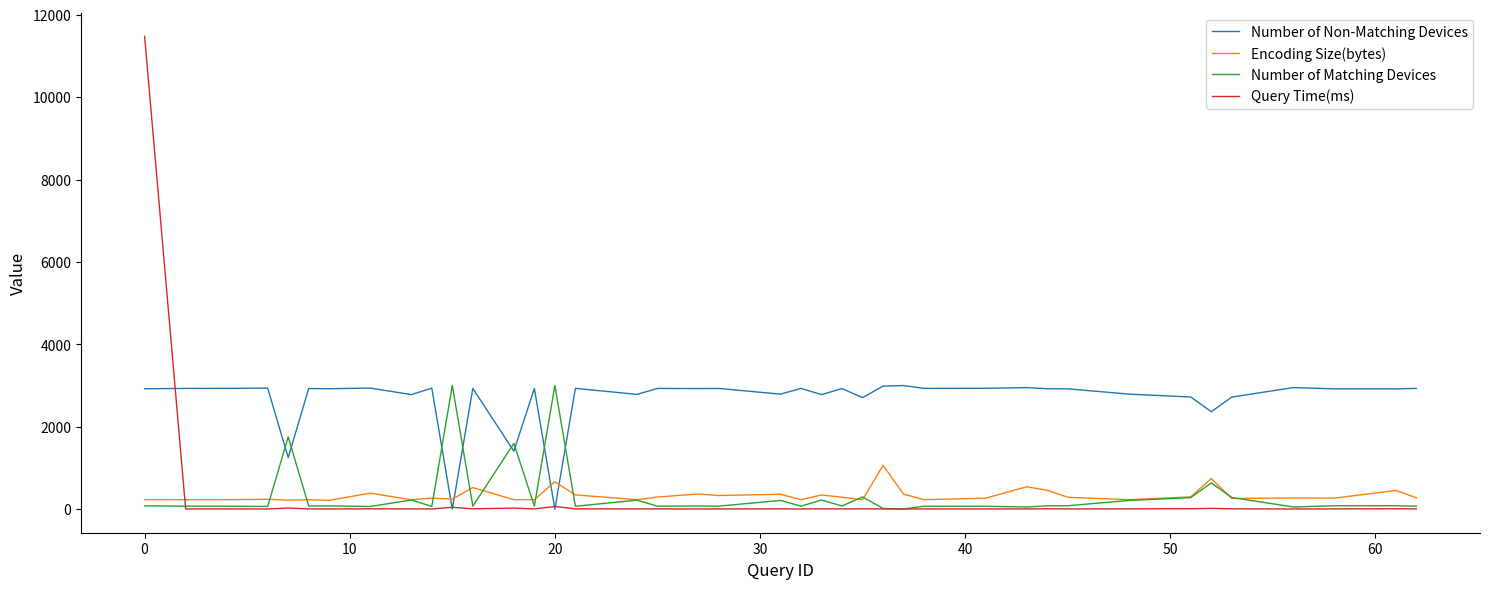

What is the maximum value for Query Time(ms)?

11474